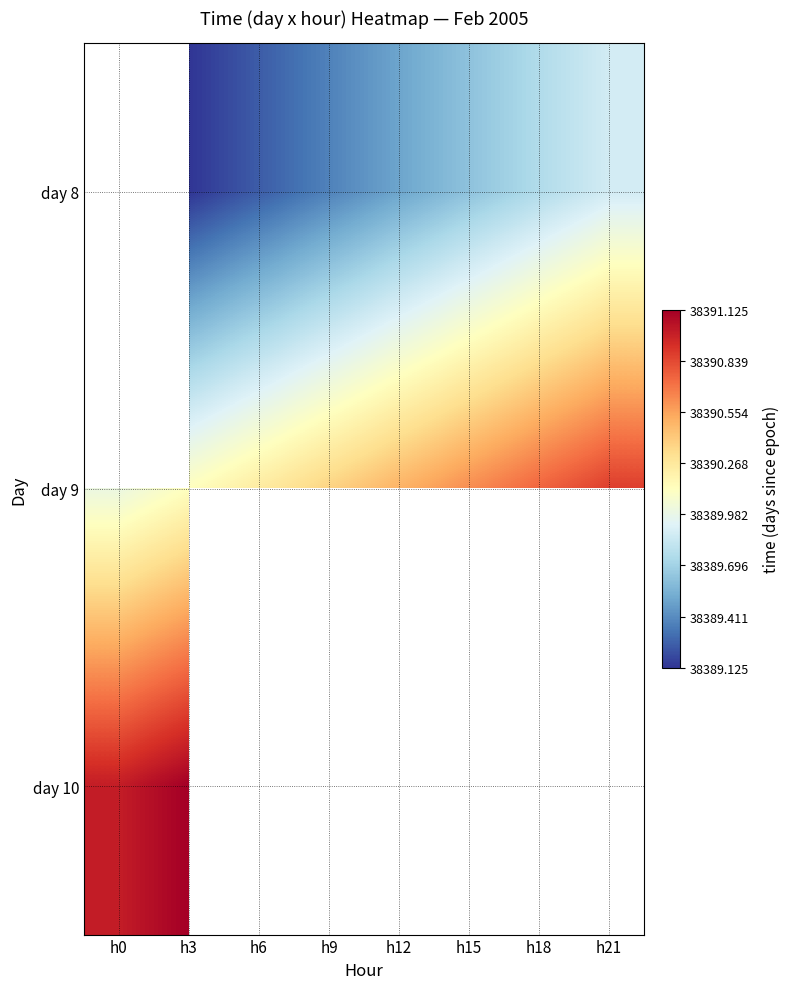

Rank the series by their average value, from lowest to highest.

day 8, day 9, day 10